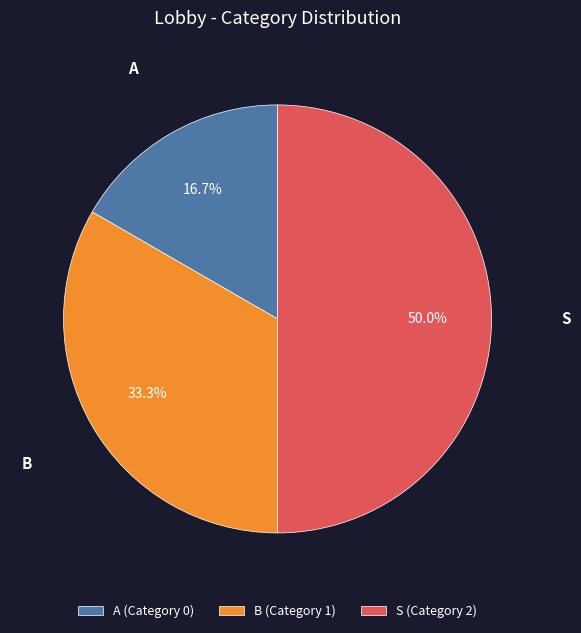

Which slice is the largest?

S